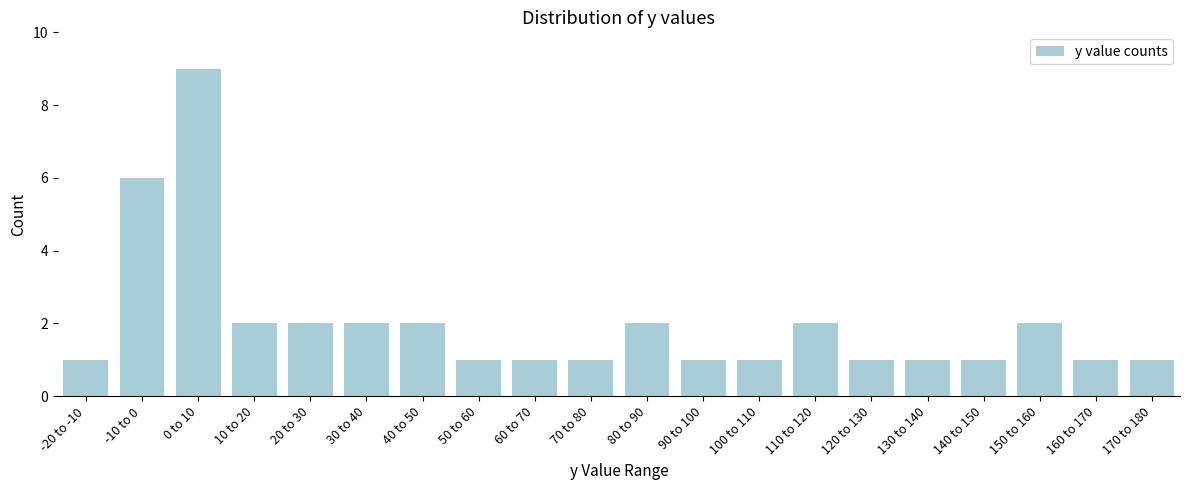

Reading right to left, list all the values displayed in this chart.

1	1	2	1	1	1	2	1	1	2	1	1	1	2	2	2	2	9	6	1